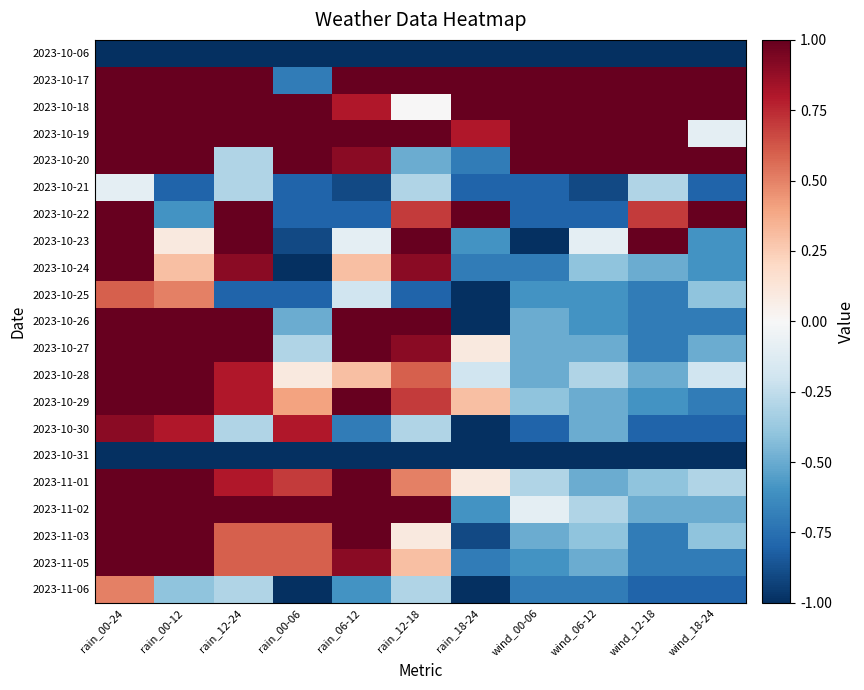

Which category has the highest value across all series?

rain_00-24